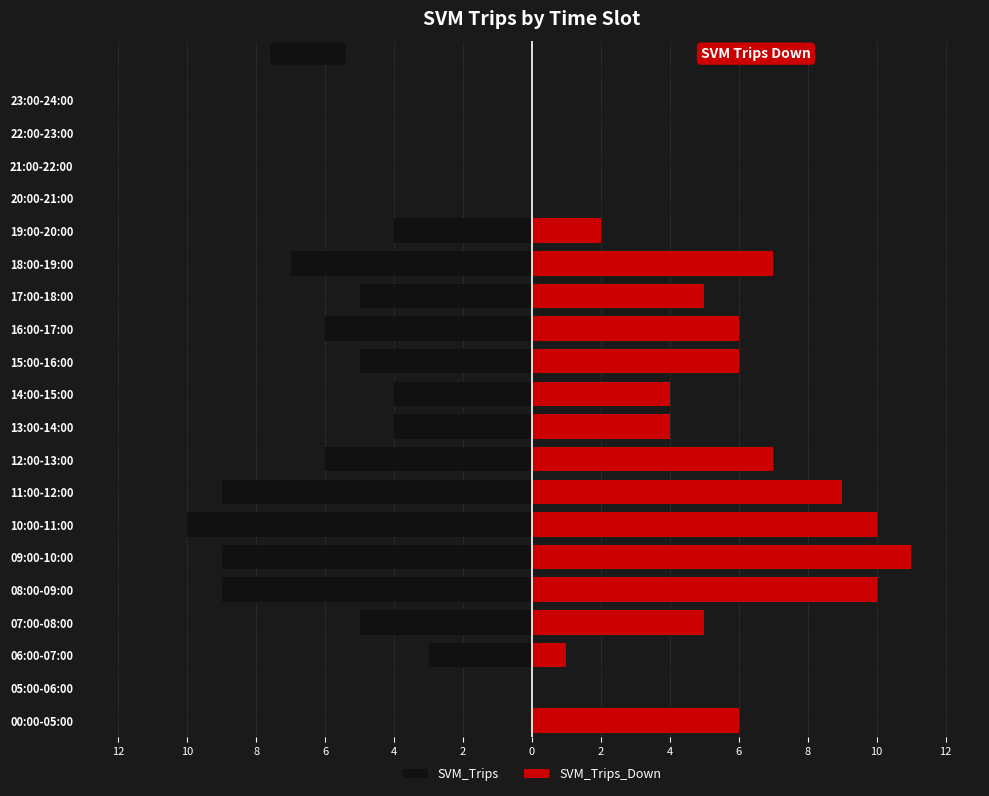

What is the minimum value for SVM_Trips?

-10